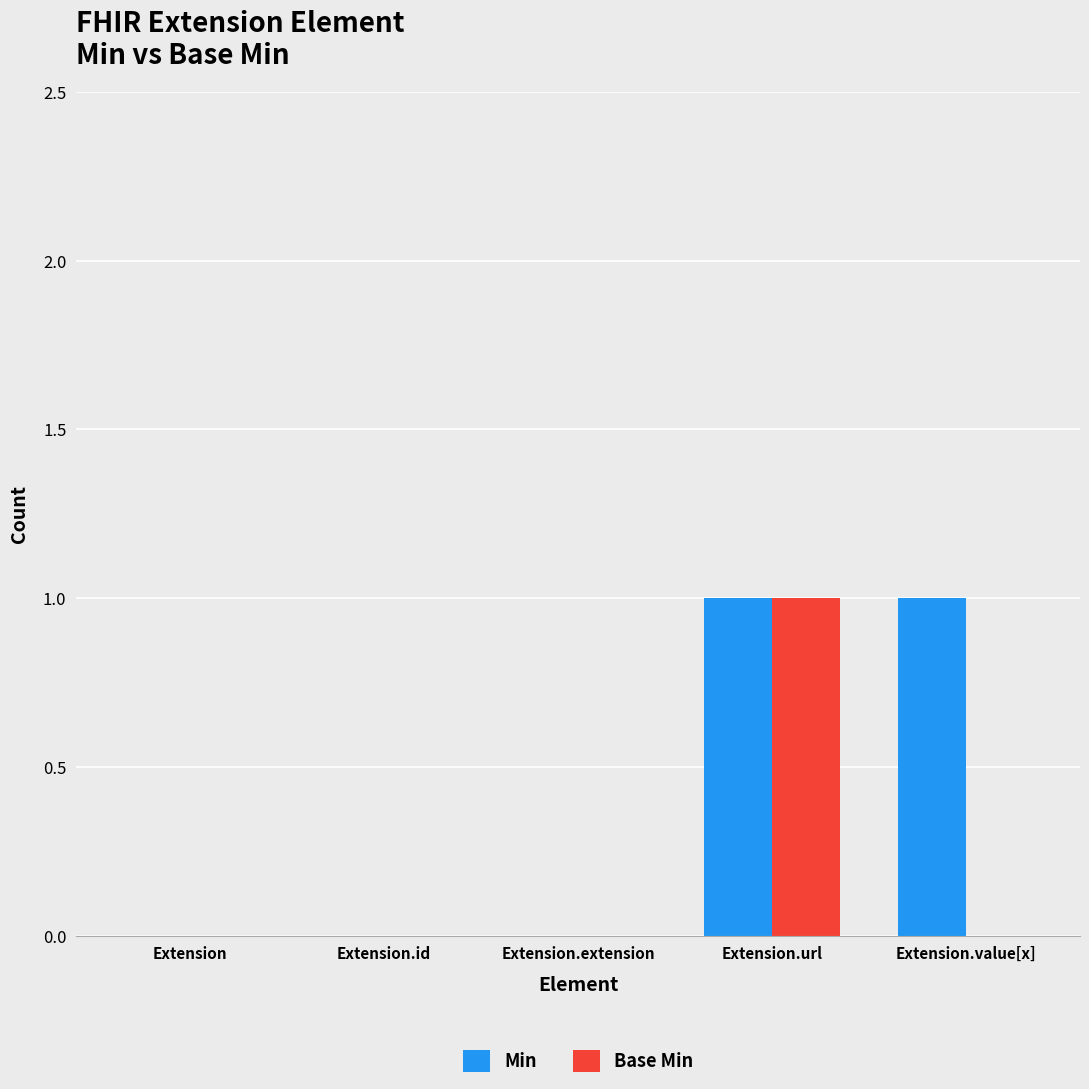

Which series changed the most between Extension.id and Extension.value[x]?

Min